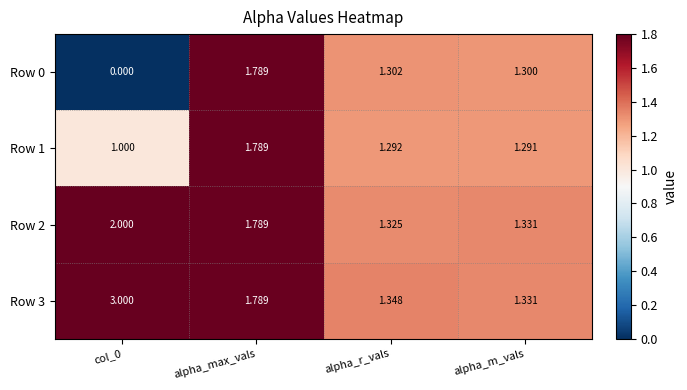

At which label is Row 3 closest to 2?

alpha_max_vals